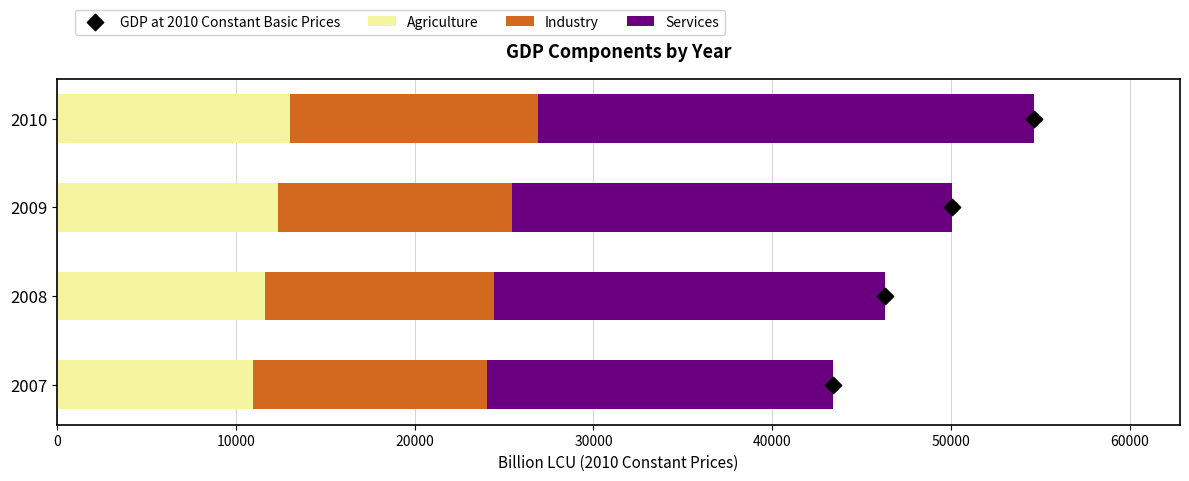

Which series reaches the maximum Y coordinate?

Services